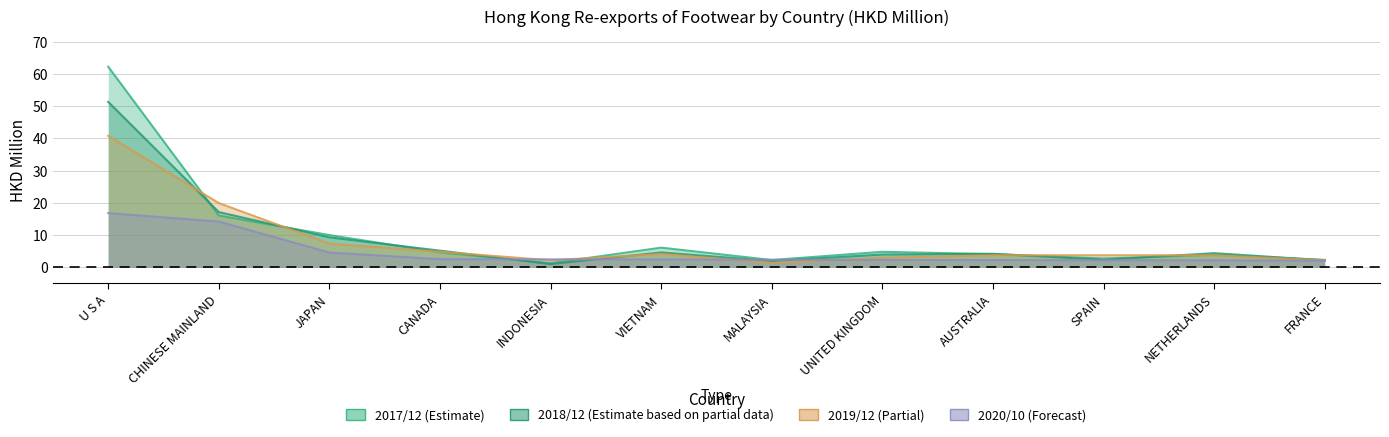

Which series has the widest spread of values?

201712